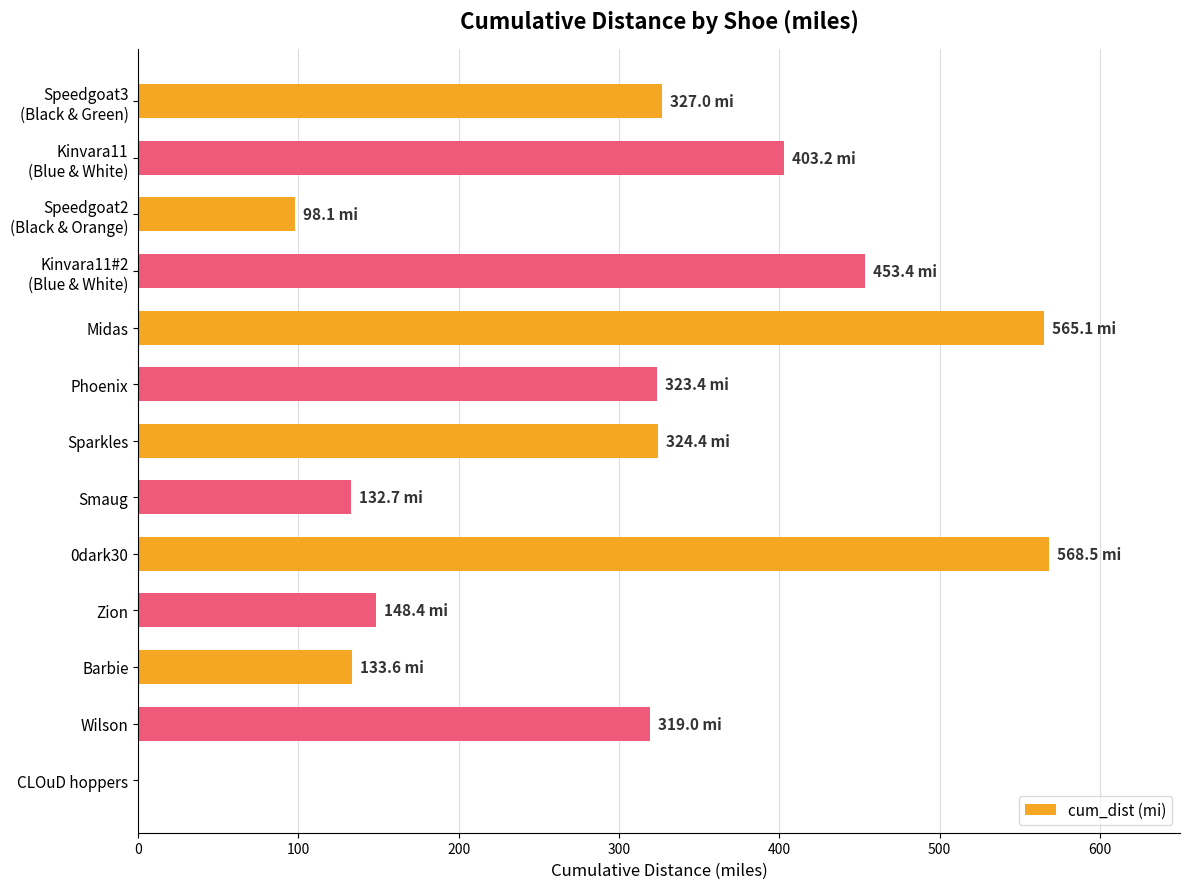

What is the ratio of the value at Midas to the value at Zion?

3.8